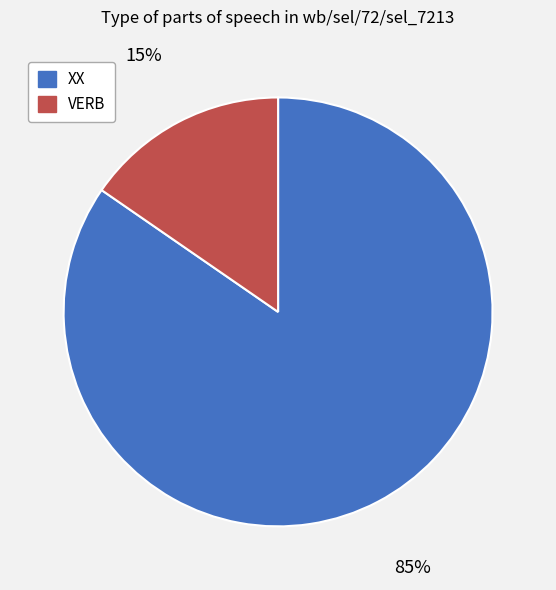

The VERB slice represents 24% of the pie. True or false?

False